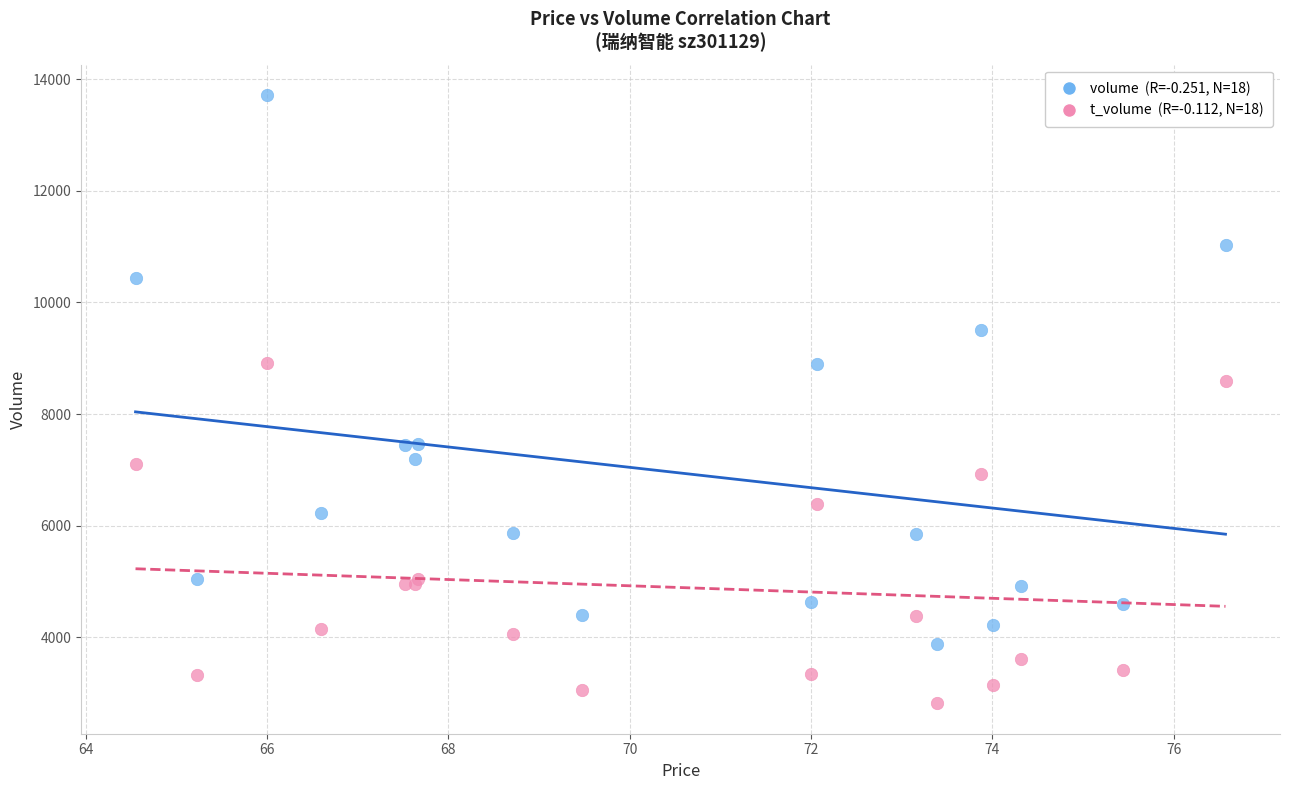

Across all series, what Y value is closest to 8266?

8589